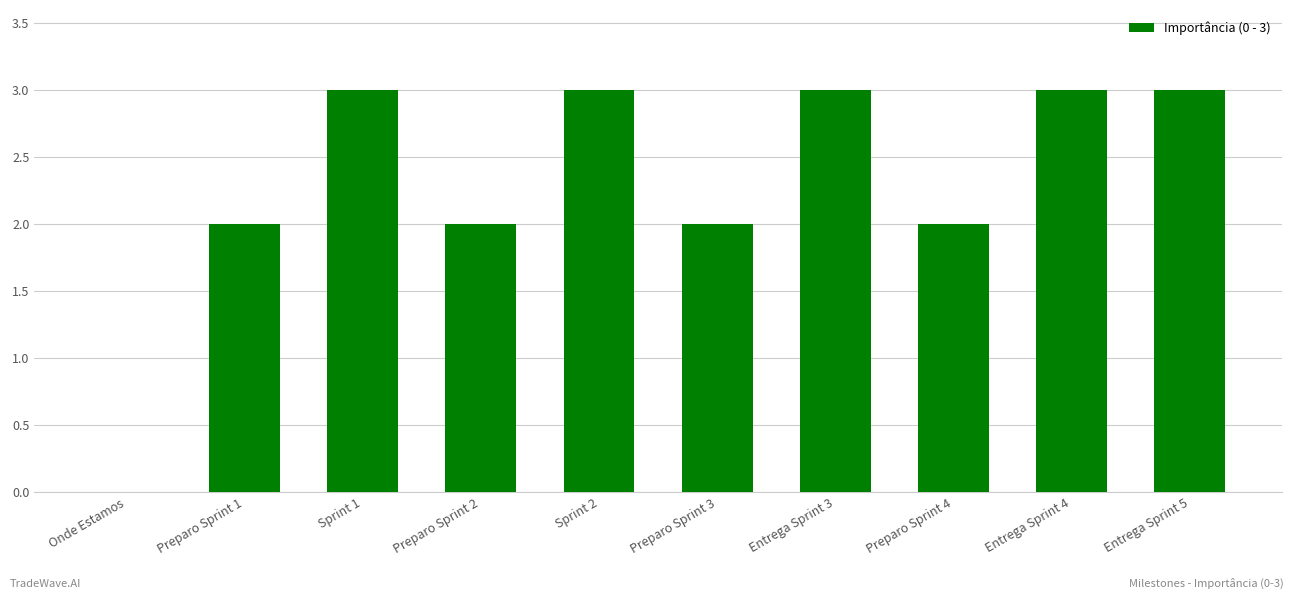

What is the greatest value displayed?

3